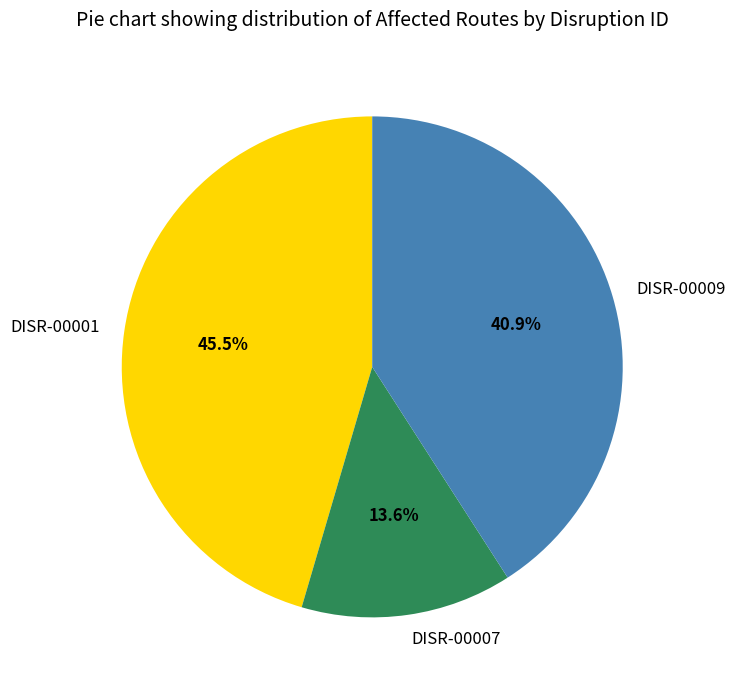

Rank the categories by value from highest to lowest.

DISR-00001, DISR-00009, DISR-00007